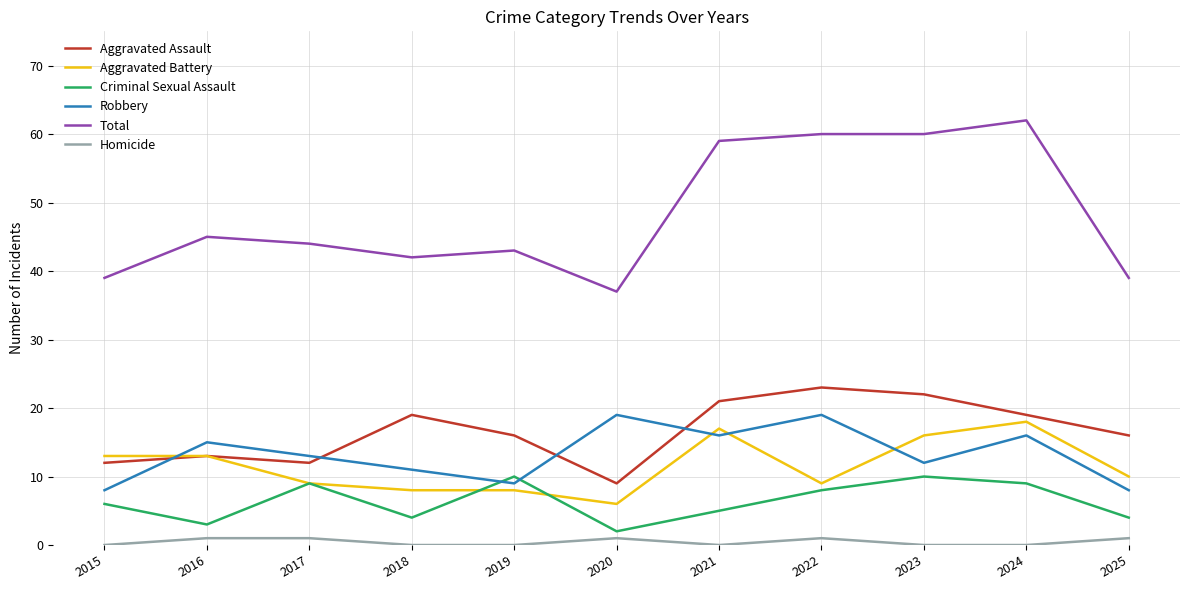

True or false: Criminal Sexual Assault has a value of 1 at 2018.

False